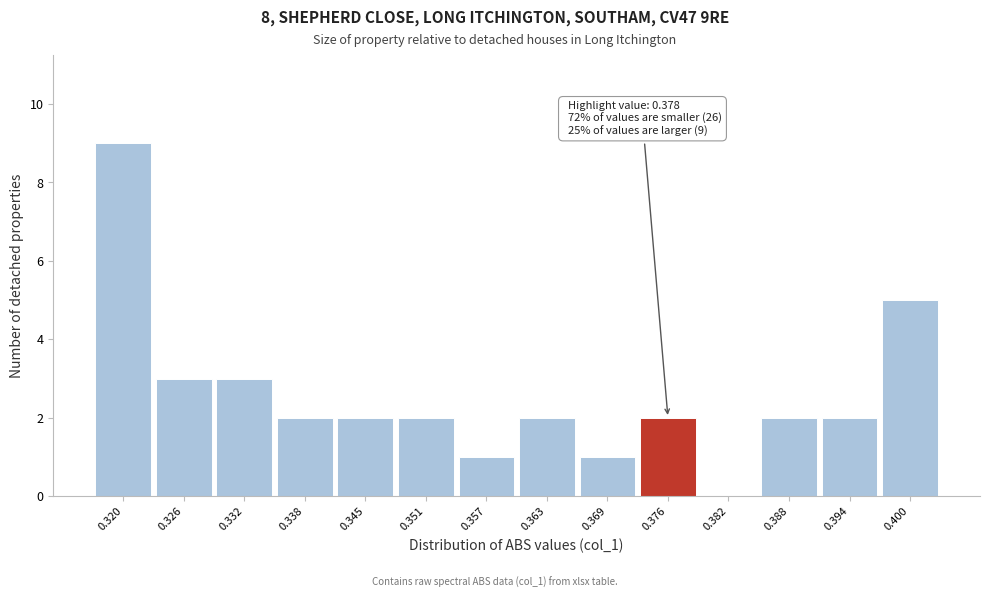

Which range on the x-axis has the tallest bar?

0.317 to 0.323